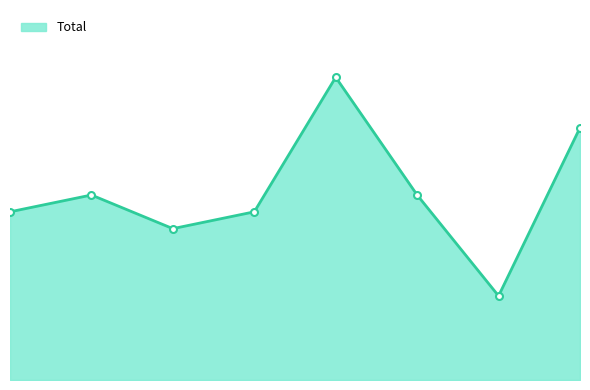

What is the sum of all values?

89